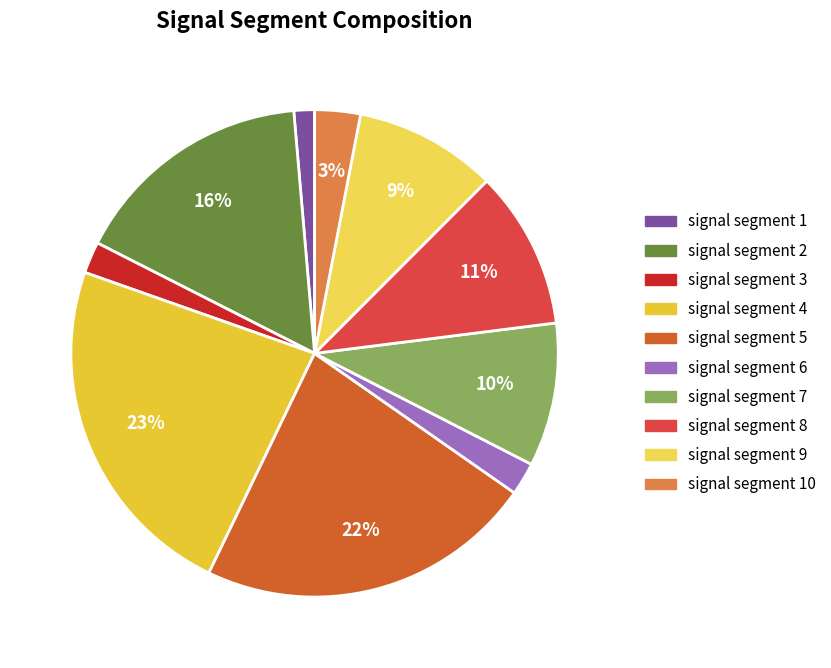

What is the smallest slice in the pie chart?

signal segment 1